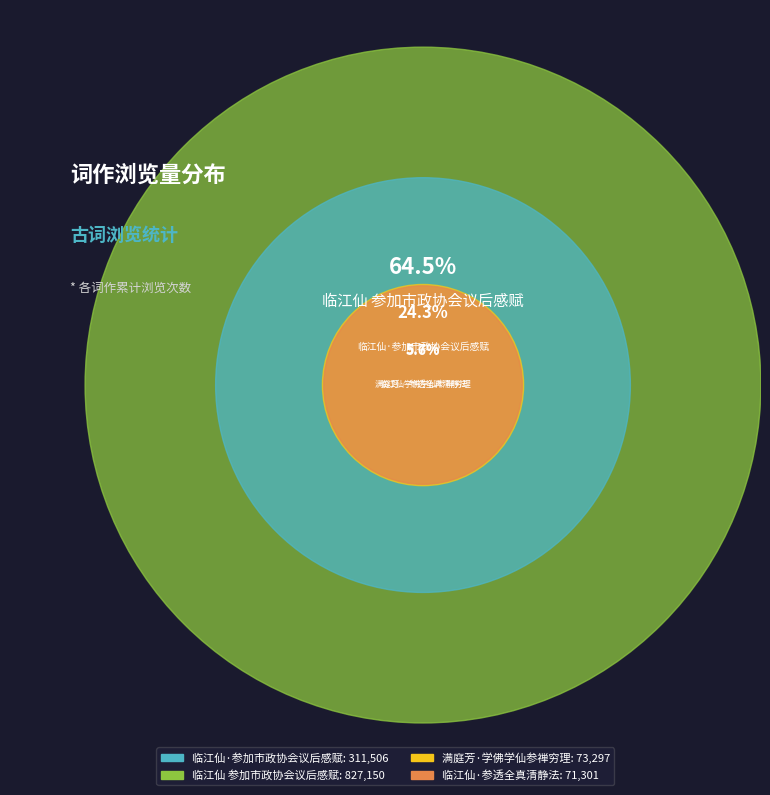

True or false: 临江仙·参加市政协会议后感赋 accounts for 11% of the total.

False